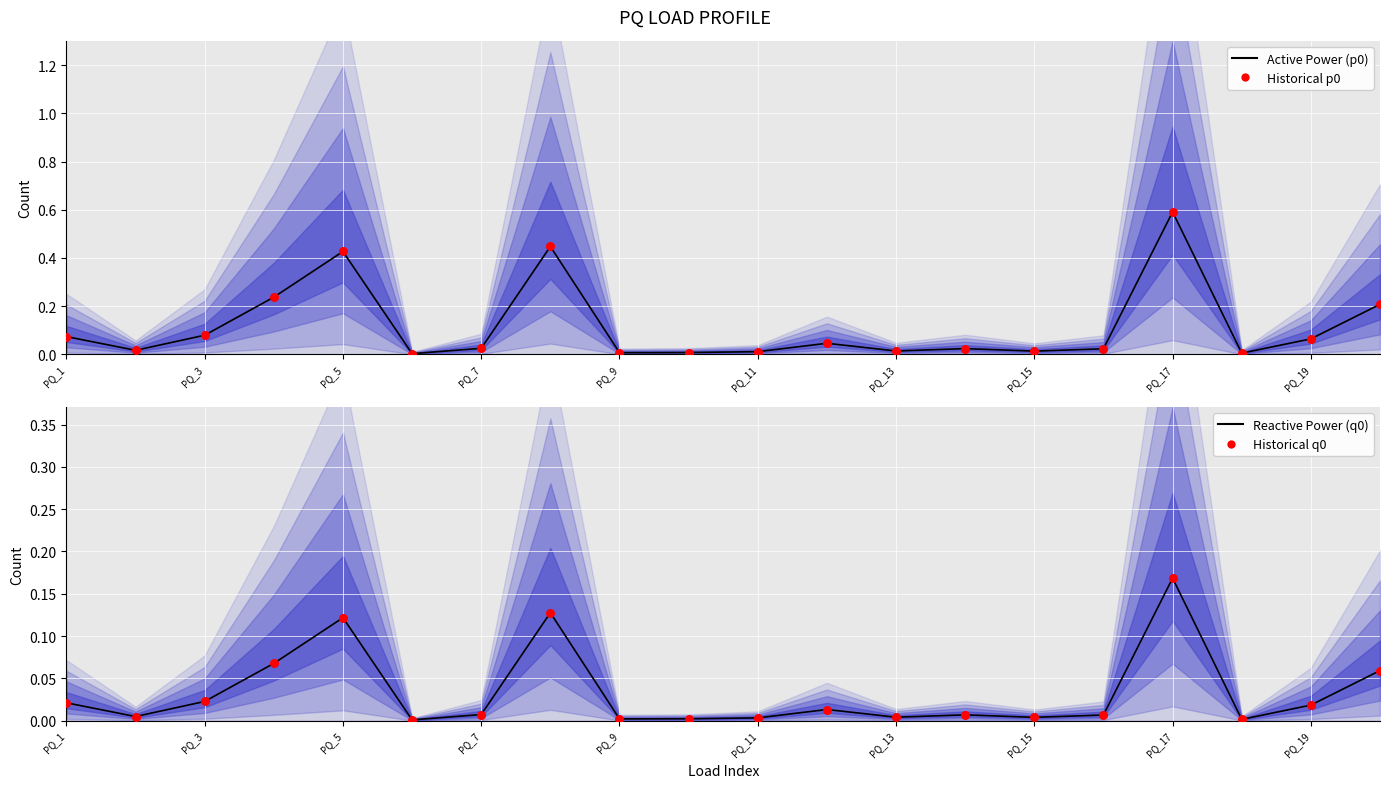

Which series reaches the maximum Y coordinate?

p0 (Active Power)